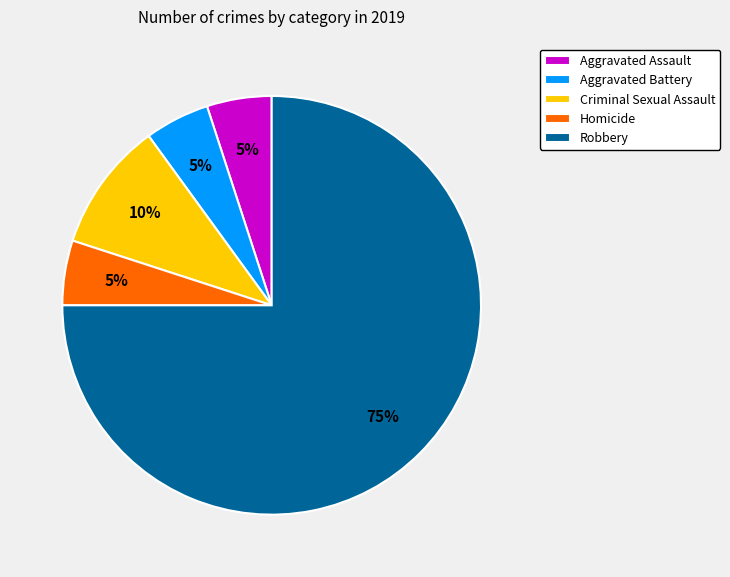

What percentage is the Aggravated Assault slice, to the nearest percent?

5%